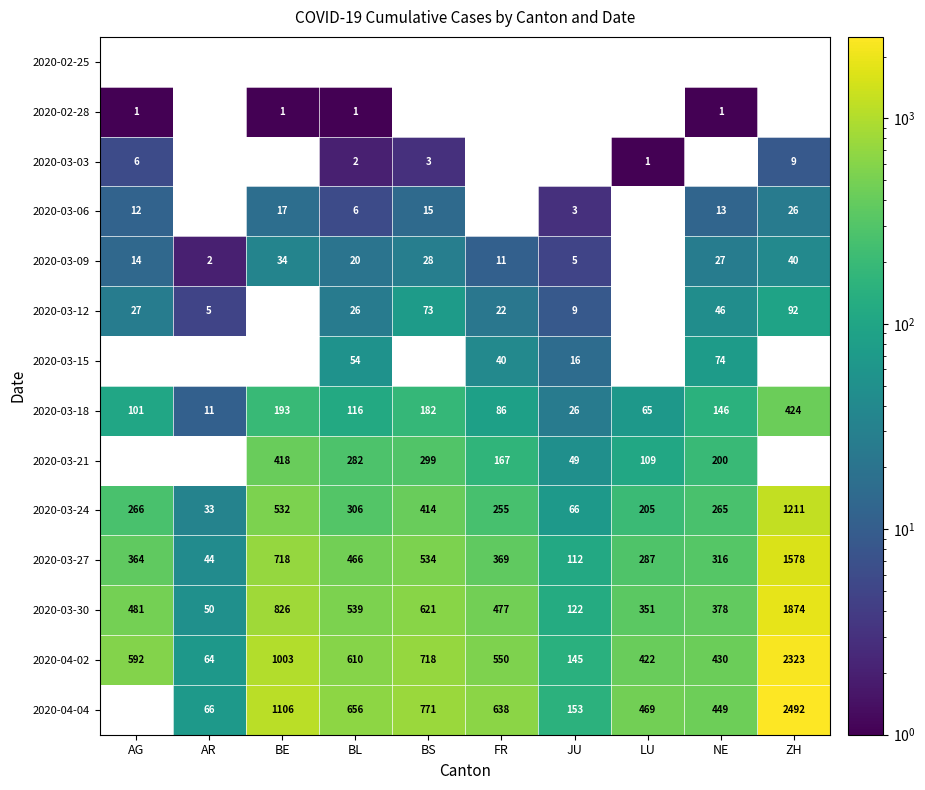

True or false: 2020-03-30 has a value of 477 at FR.

True